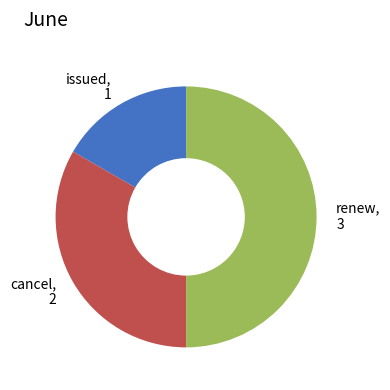

Approximately how many times larger is the value at cancel compared to issued?

2.0